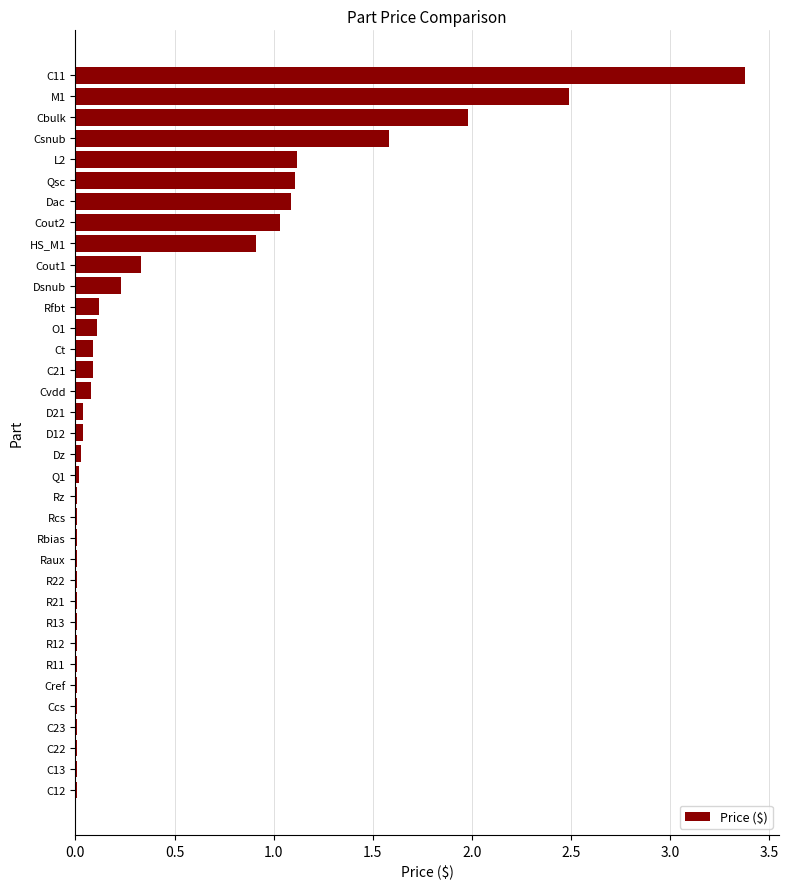

Are the bars horizontal?

Yes